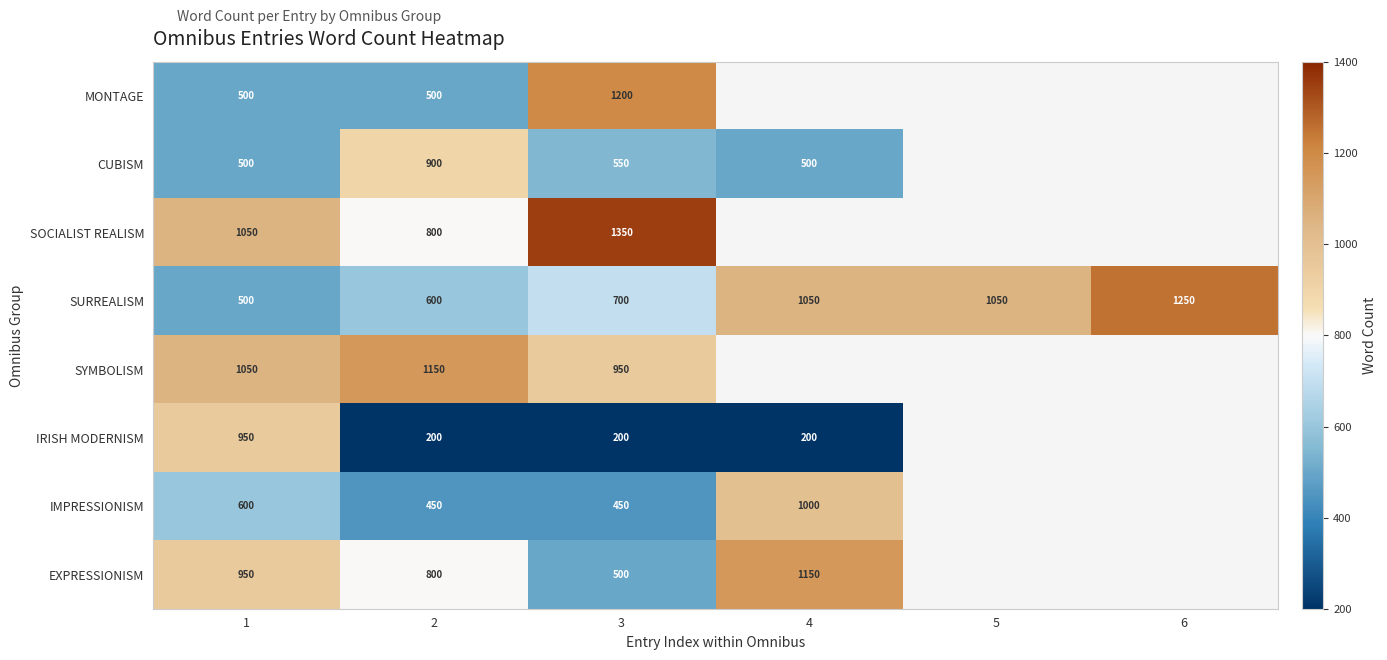

The value of SURREALISM at 5 is 1879.0. True or false?

False